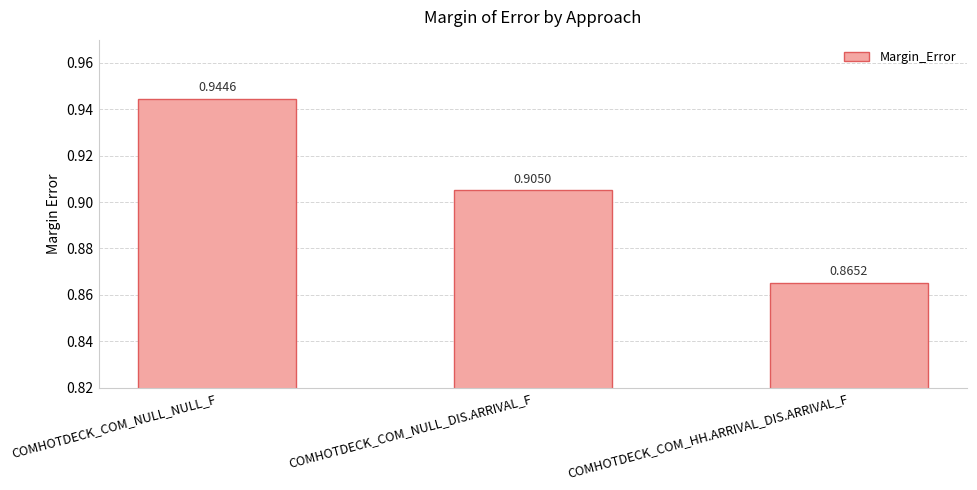

At which category does the chart reach its peak across all series?

COMHOTDECK_COM_NULL_NULL_F